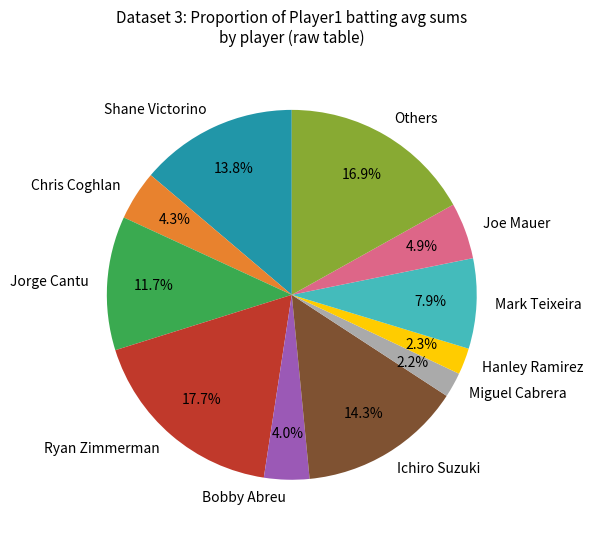

To the nearest percent, what is the difference between the largest and smallest slice percentages?

16%